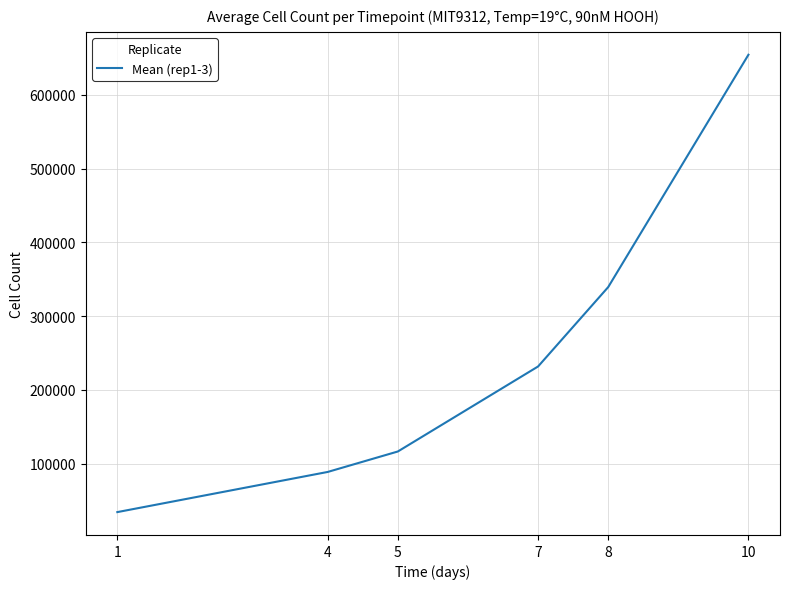

The value at 10 is 257674.0. True or false?

False